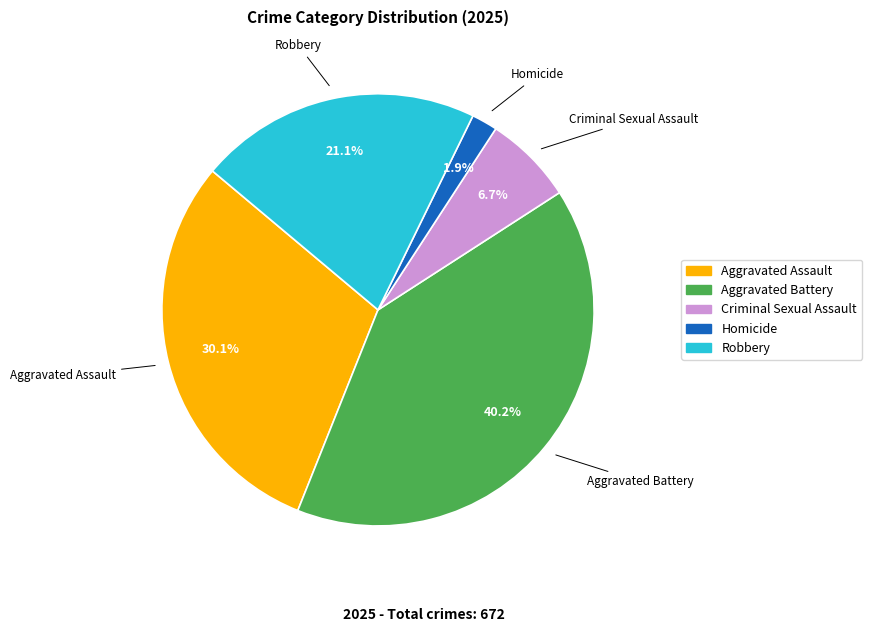

Which slice is the largest?

Aggravated Battery